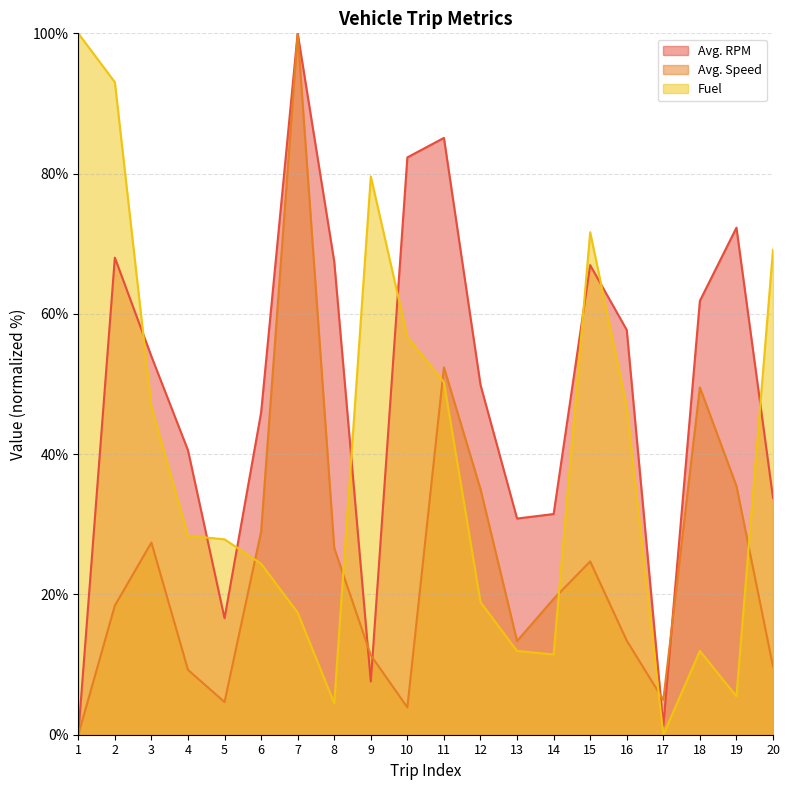

At 5, list the series in order from largest to smallest.

Fuel, Avg. RPM, Avg. Speed